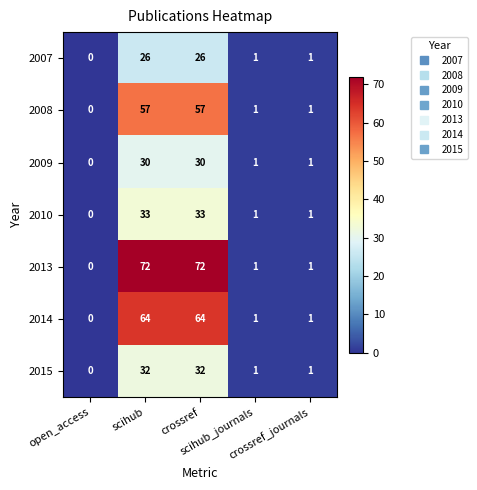

How many categories are shown in the chart?

5